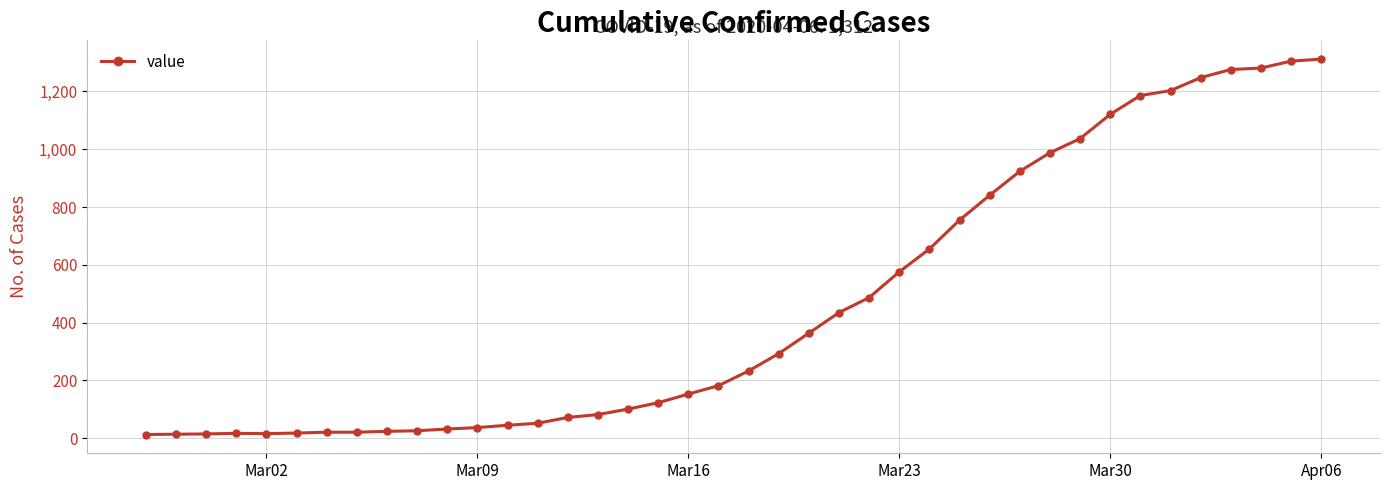

What is the difference between the maximum and second lowest values?

1298